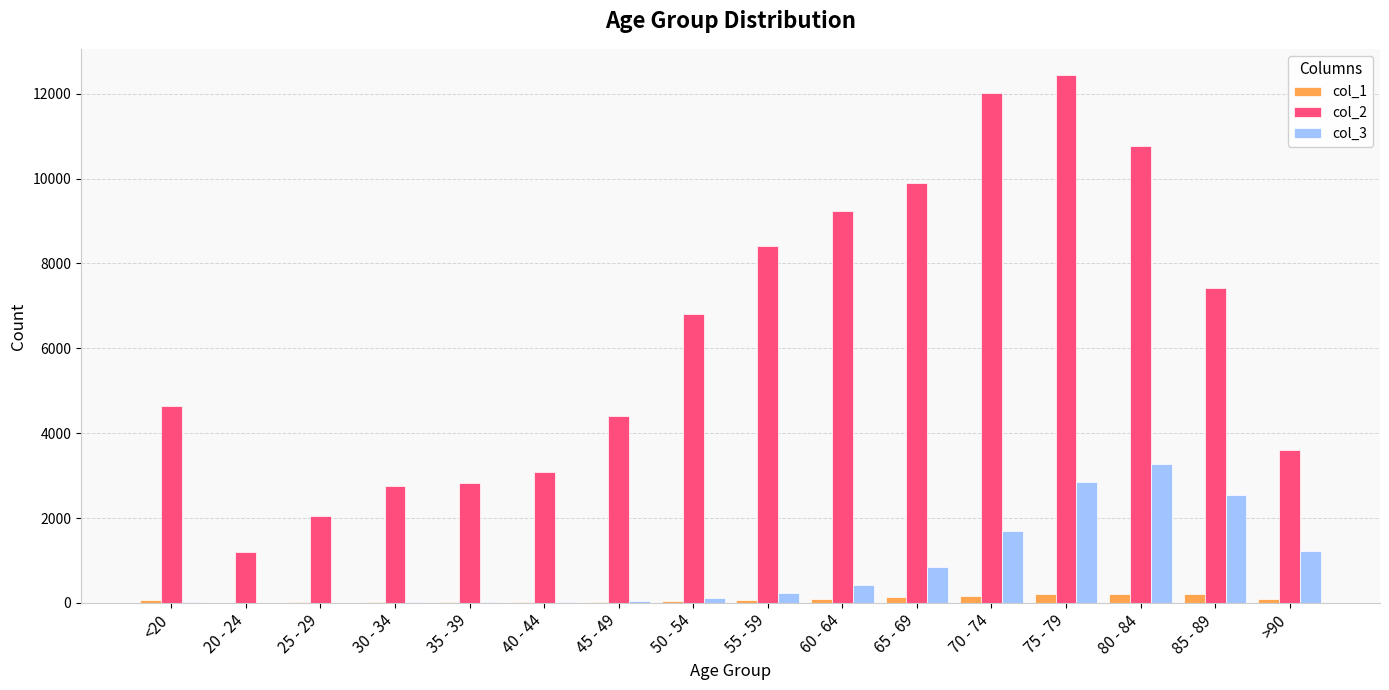

Which label corresponds to the largest value in the chart?

75 - 79